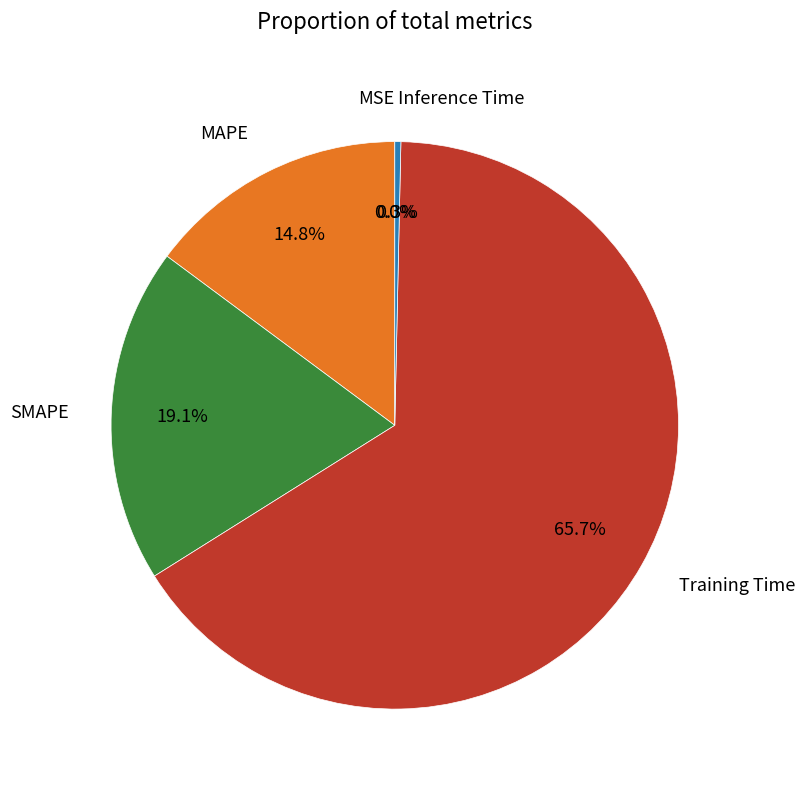

Which has a higher value, Inference Time or MAPE?

MAPE